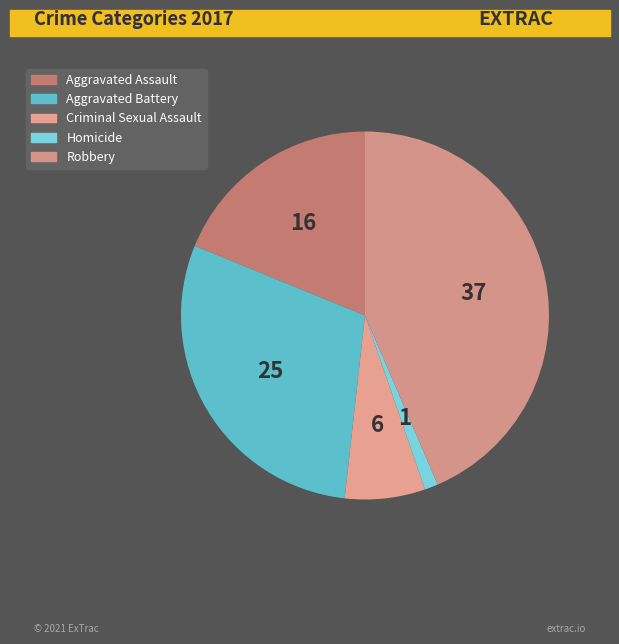

True or false: Homicide accounts for 1% of the total.

True